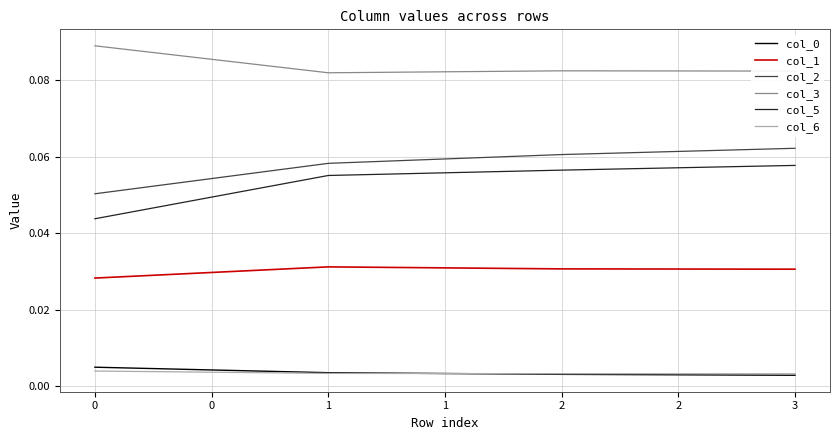

True or false: col_0 and col_5 intersect in this chart.

False